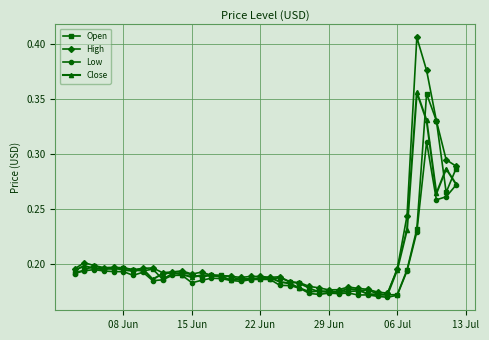

What is the sum of all Open values?

8.0